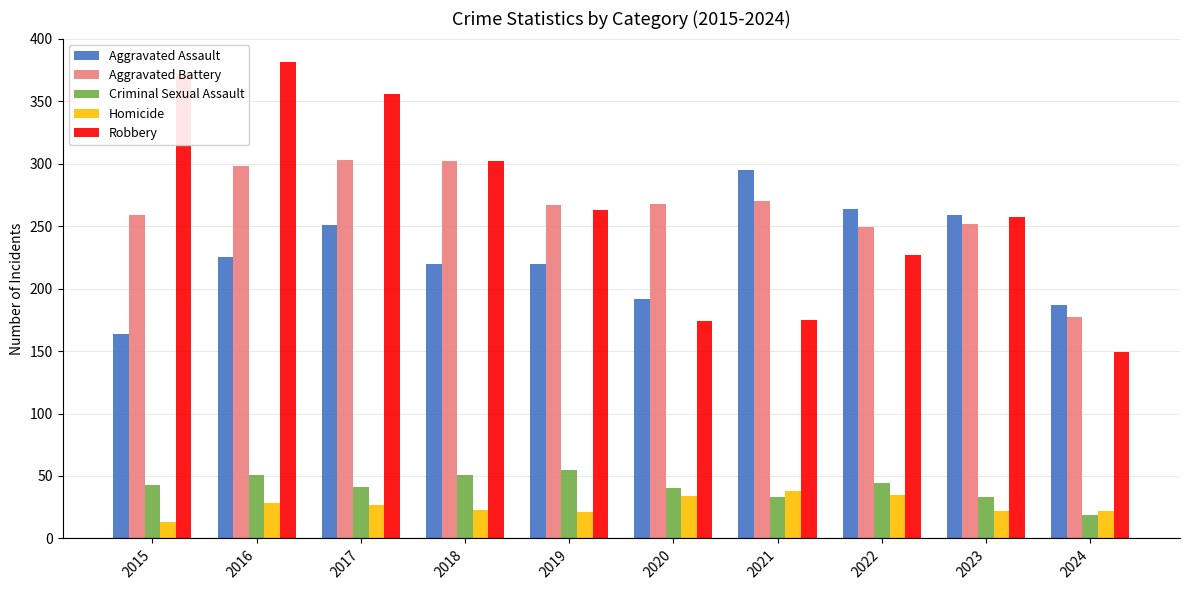

What is the total value across all series at 2023?

823